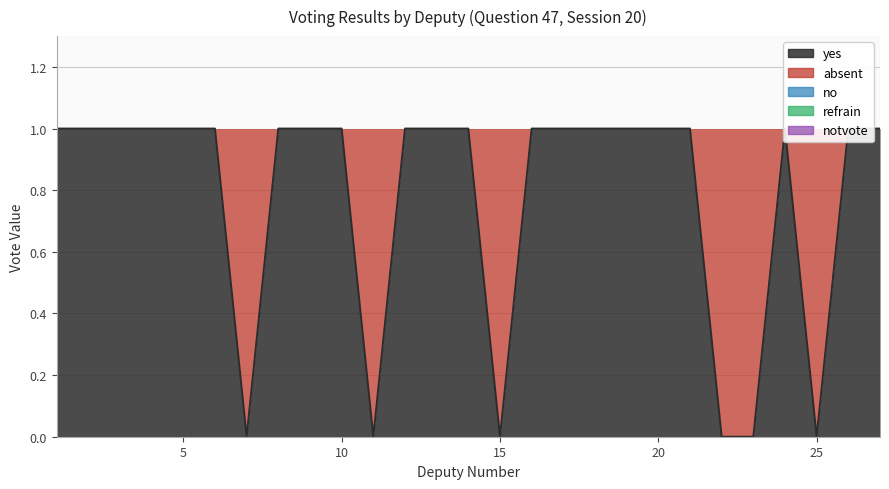

Where do yes and absent first cross each other?

6 and 7